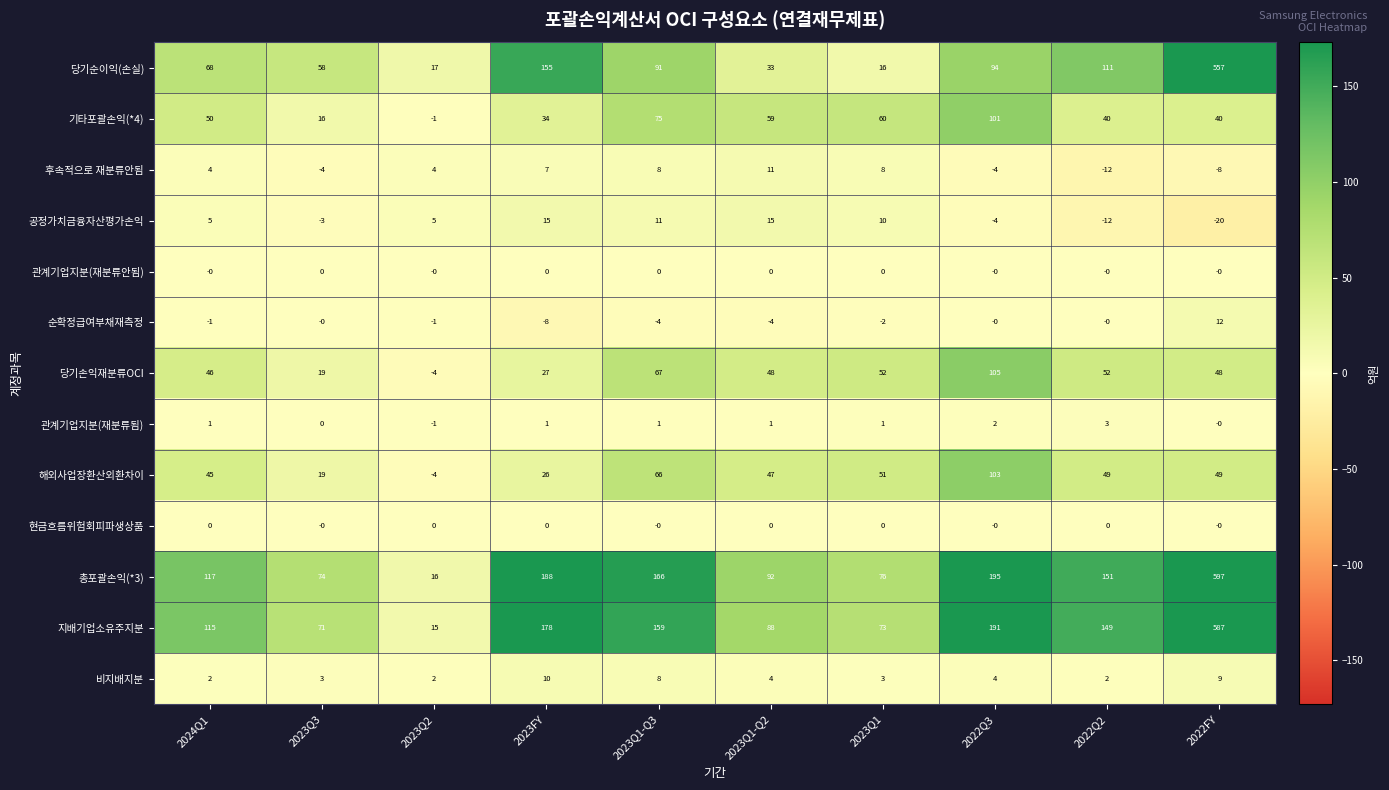

Which series has the widest spread of values?

총포괄손익(*3)